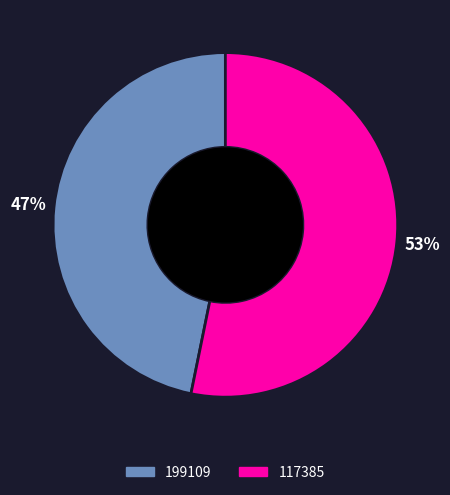

To the nearest percent, what portion does 199109 represent?

47%